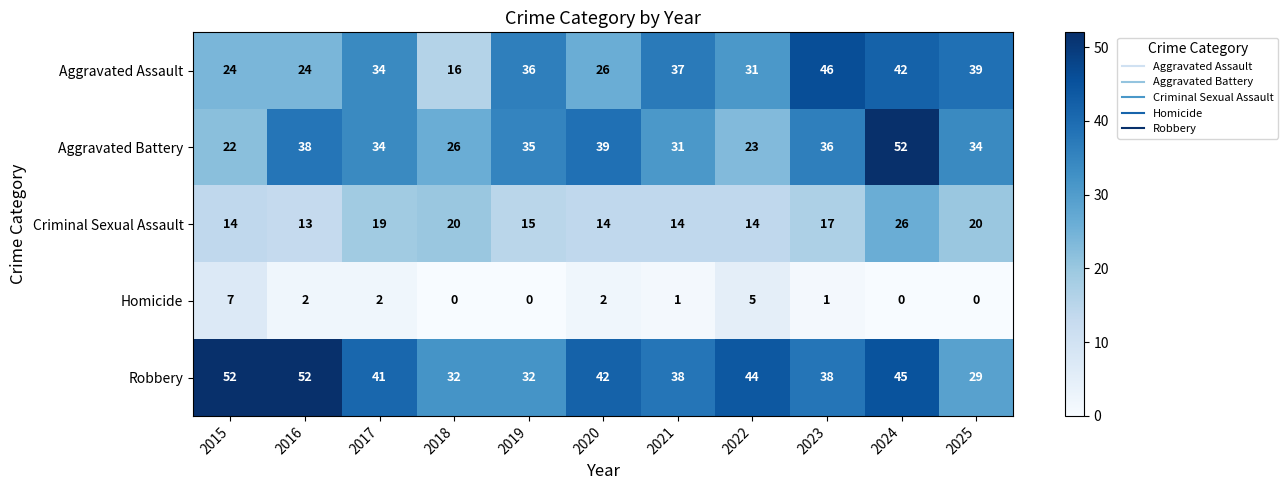

At how many categories does at least one series exceed 51?

3